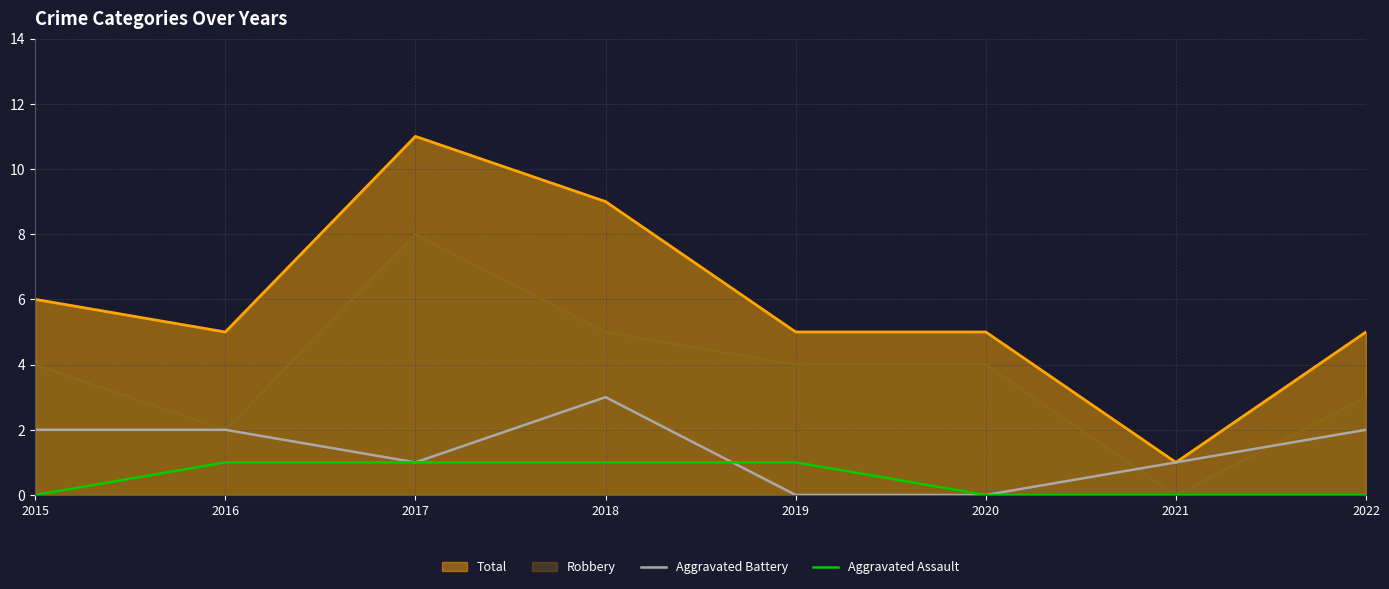

List the series in order of their overall mean, highest first.

Total, Robbery, Aggravated Battery, Aggravated Assault